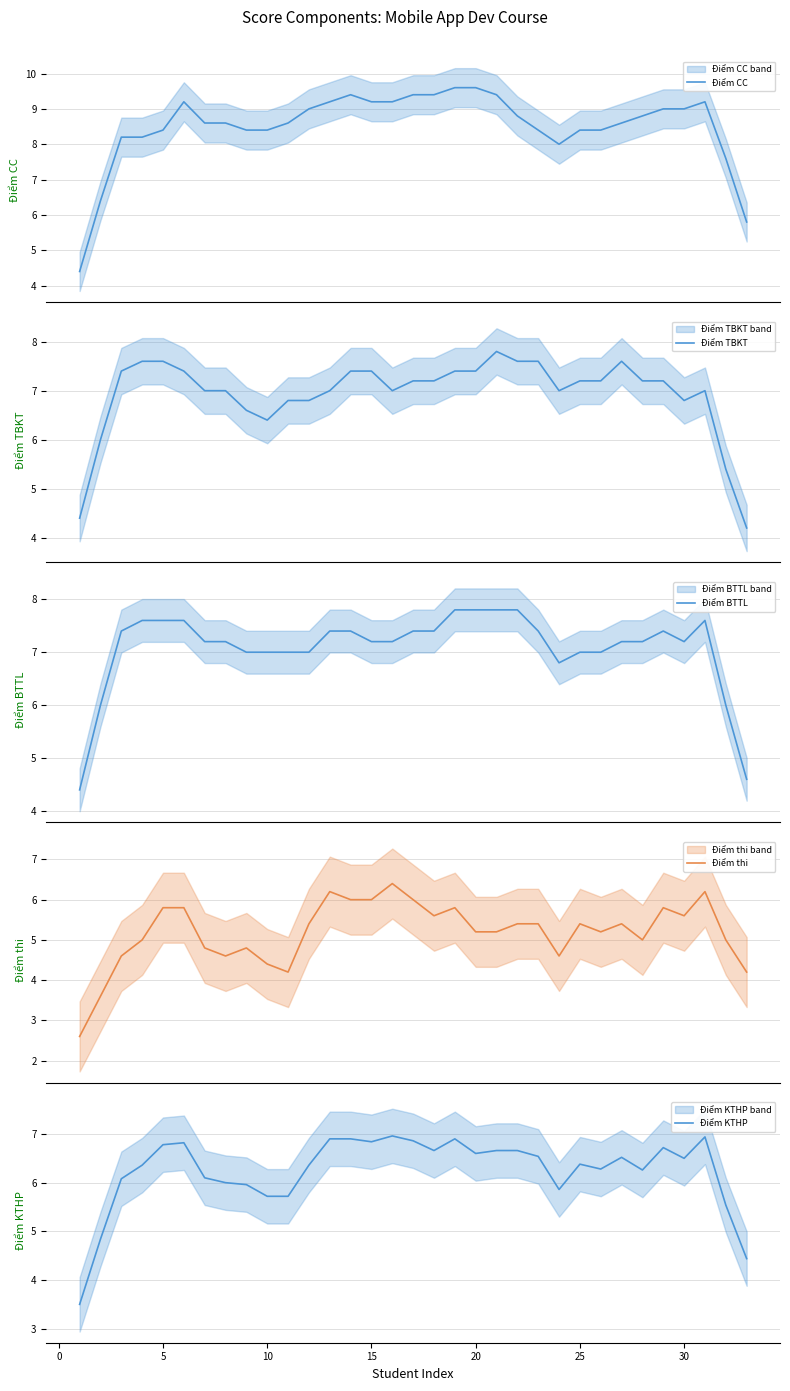

The value of Điểm KTHP at 15 is 11.6. True or false?

False